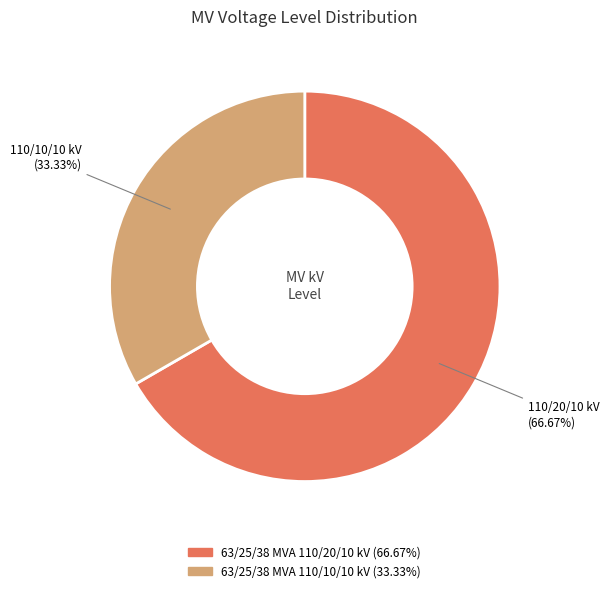

True or false: 63/25/38 MVA 110/20/10 kV accounts for 67% of the total.

True